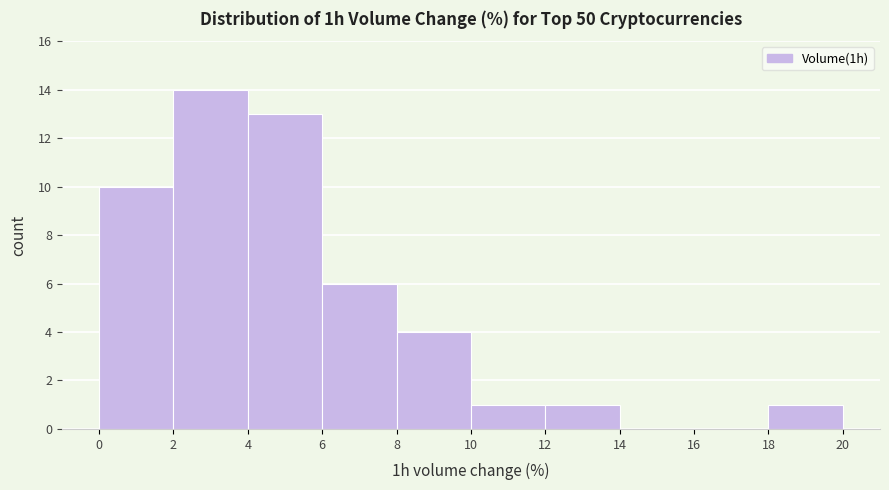

Reading left to right, list every bar in this chart as the range it spans on the x-axis followed by its height. The values are not printed on the chart, so give them approximately, as read against the axis.

0 to 2: 10
2 to 4: 14
4 to 6: 13
6 to 8: 6
8 to 10: 4
10 to 12: 1
12 to 14: 1
14 to 16: 0
16 to 18: 0
18 to 20: 1